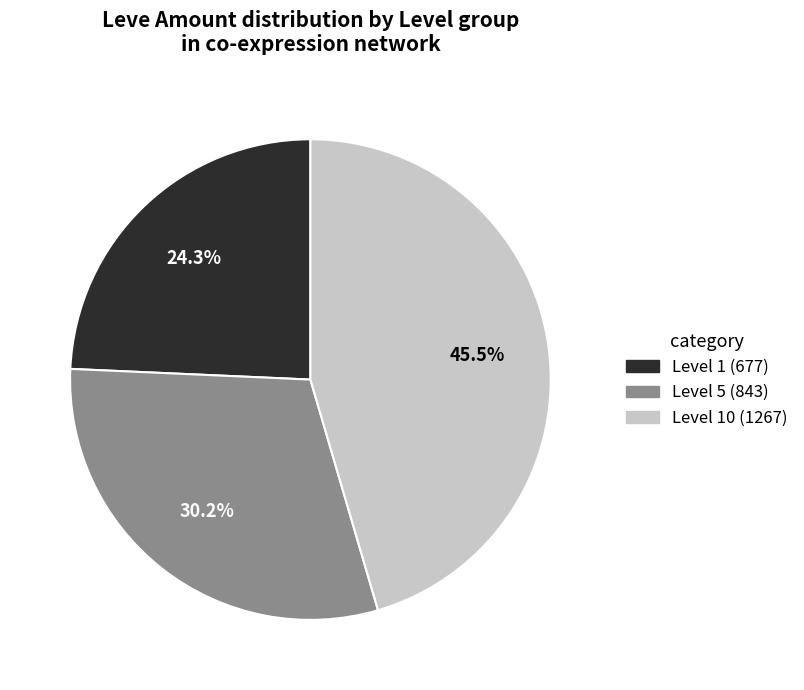

Is there any slice that represents more than half of the pie?

No